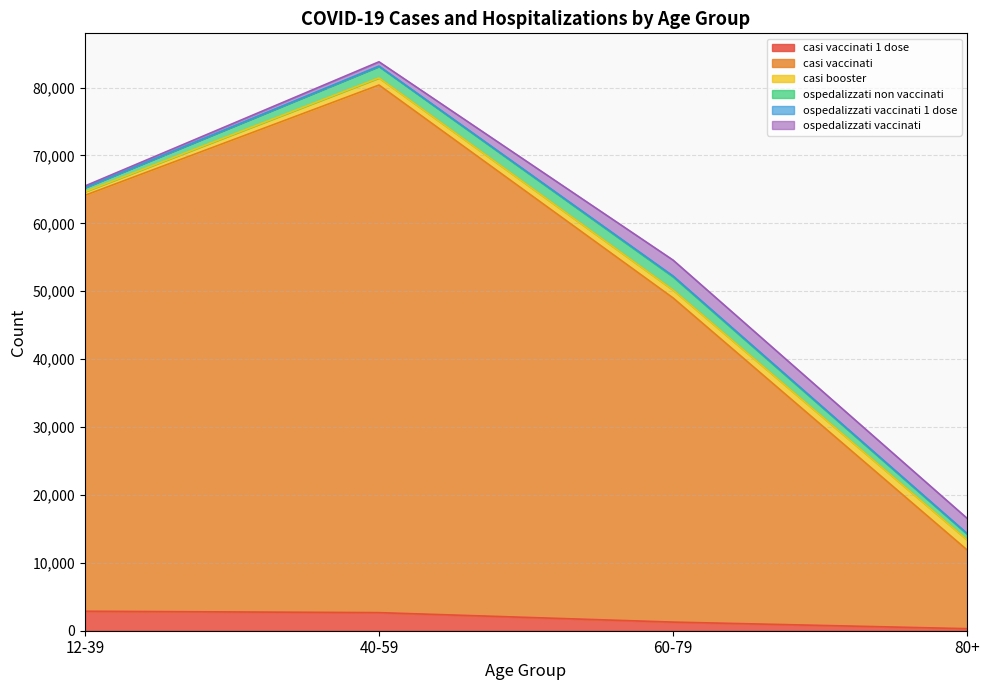

What is the maximum value for casi vaccinati 1 dose?

2871